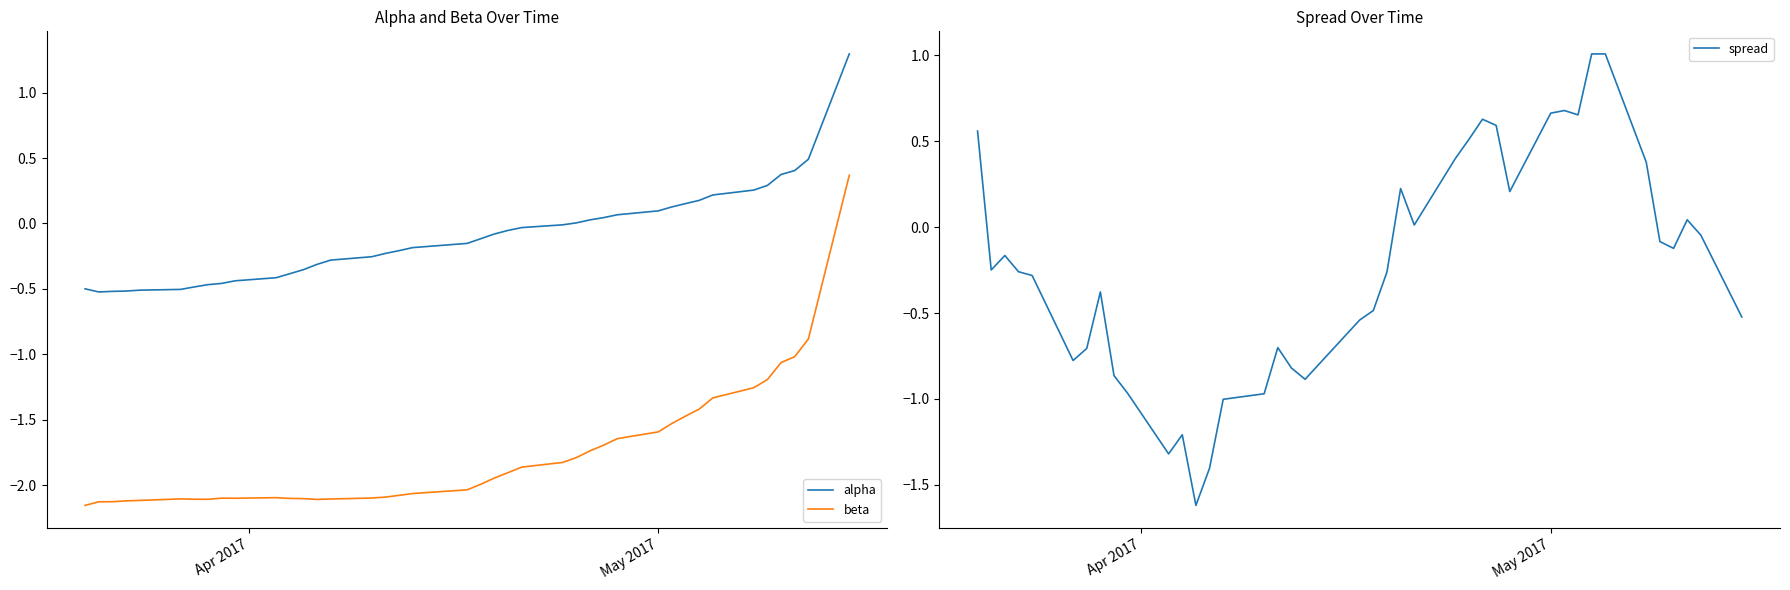

True or false: alpha and beta cross at least once.

False